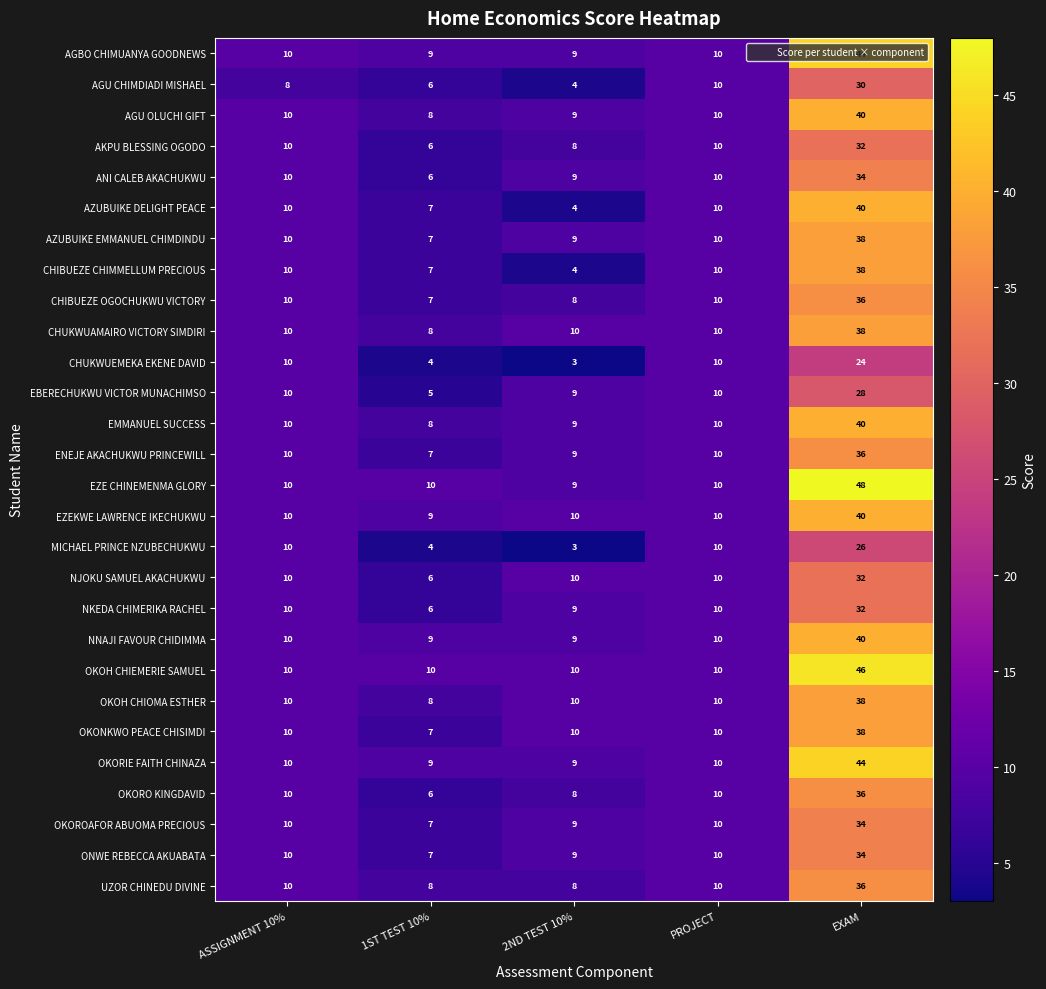

How many data points in EZEKWE LAWRENCE IKECHUKWU are less than 10?

1